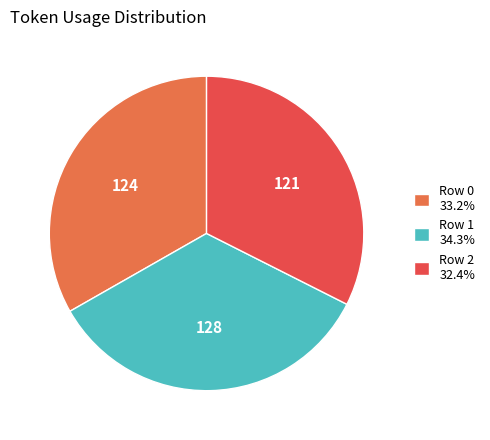

Does Row 0 represent more than half of the total?

No